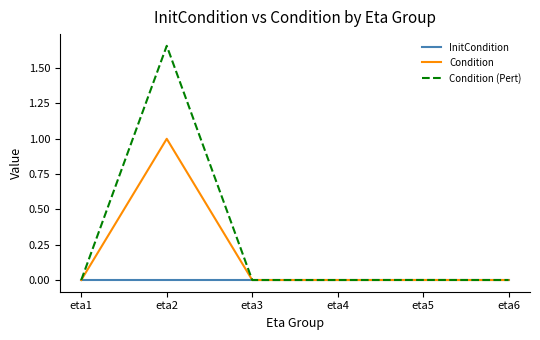

Which category has the highest value in the Condition (Pert) series?

eta2